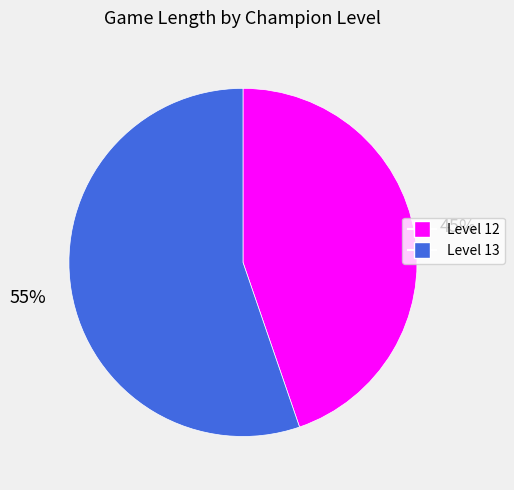

Is there a majority slice in this chart?

Yes